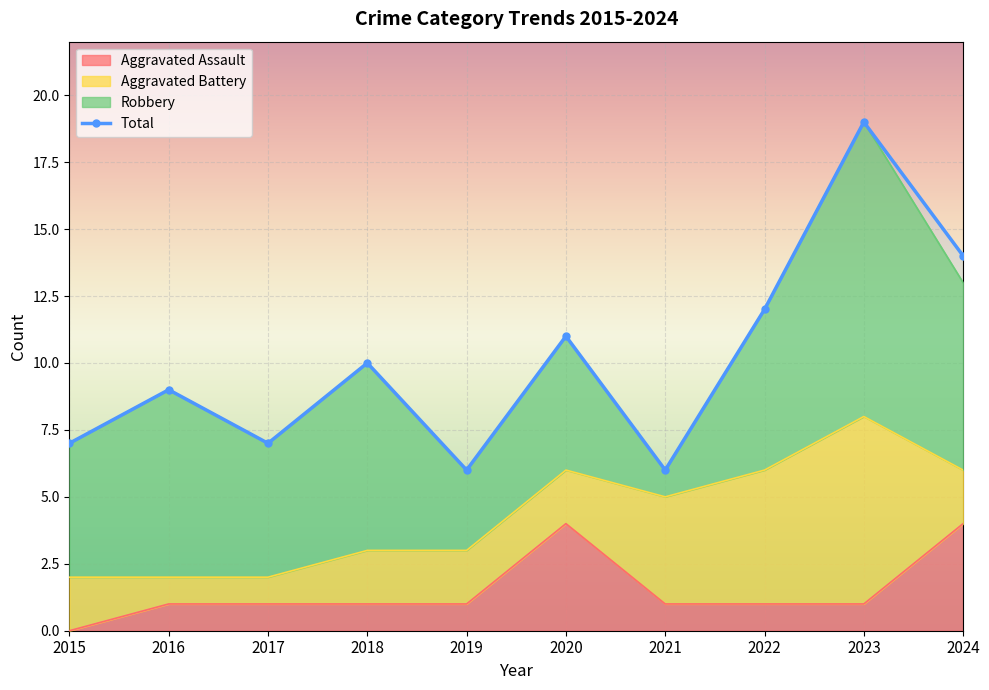

Rank the categories by value from highest to lowest.

2023, 2024, 2022, 2020, 2018, 2016, 2015, 2017, 2019, 2021